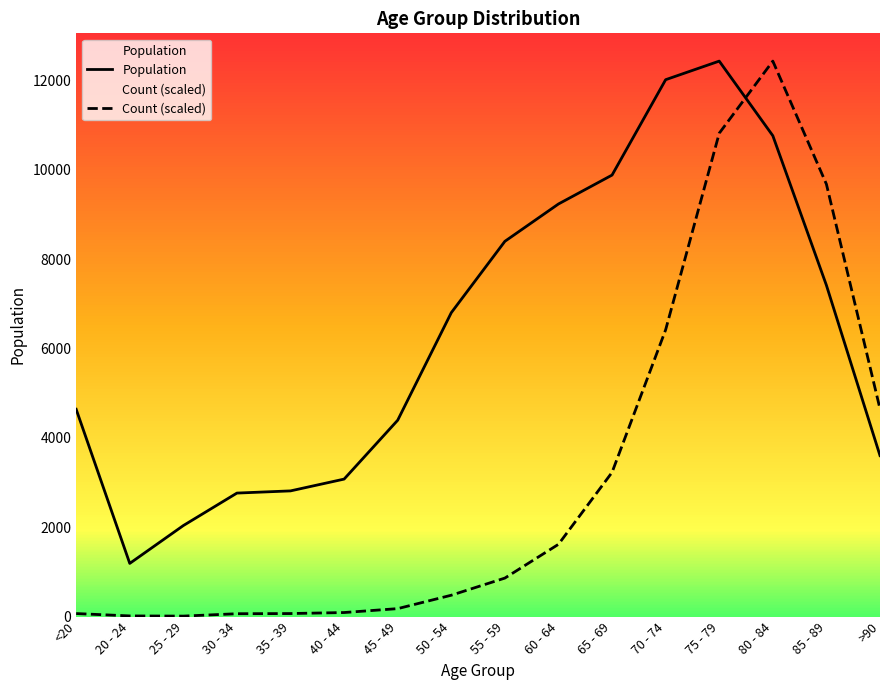

What is the total value across all series at 70 - 74?

18438.2